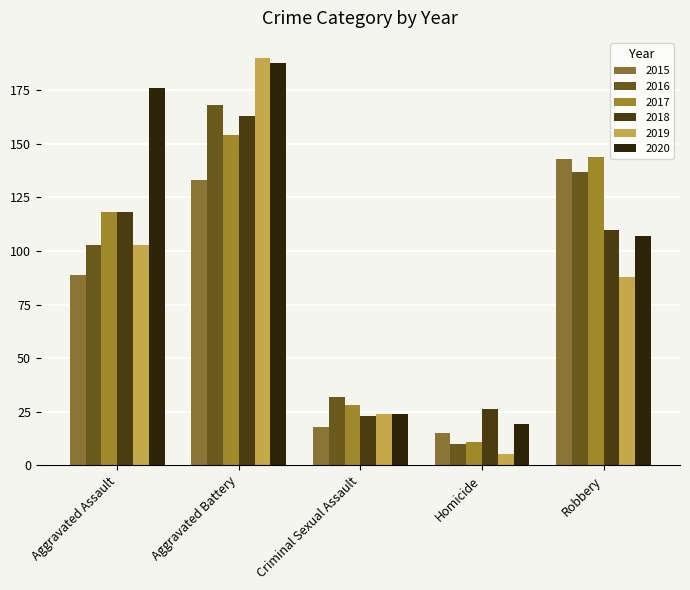

What is the greatest value displayed?

190